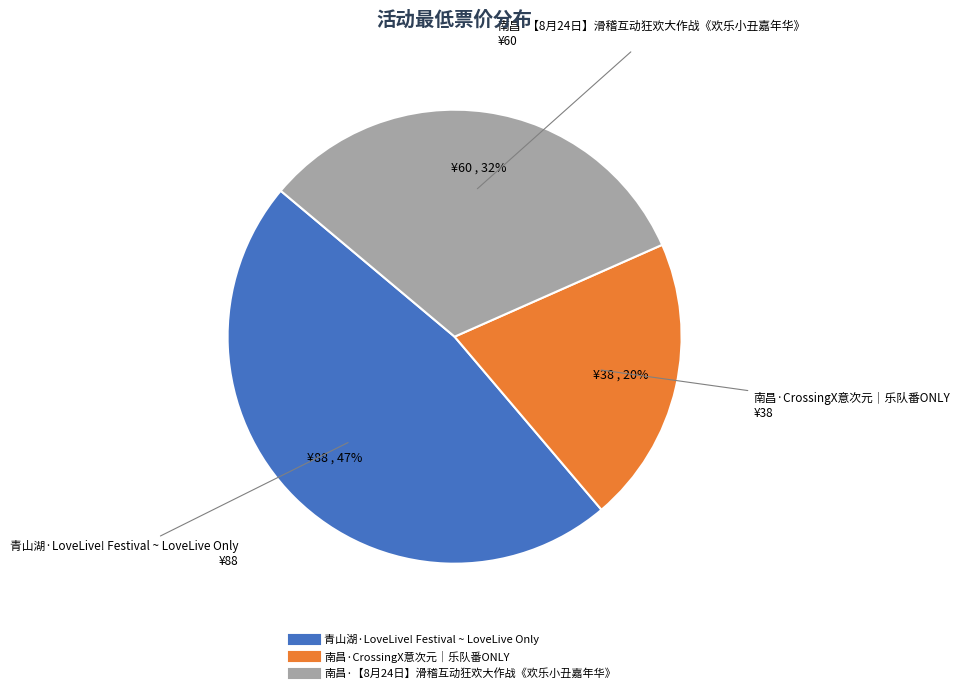

Between 南昌·CrossingX意次元｜乐队番ONLY and 南昌·【8月24日】滑稽互动狂欢大作战《欢乐小丑嘉年华》, which is larger?

南昌·【8月24日】滑稽互动狂欢大作战《欢乐小丑嘉年华》